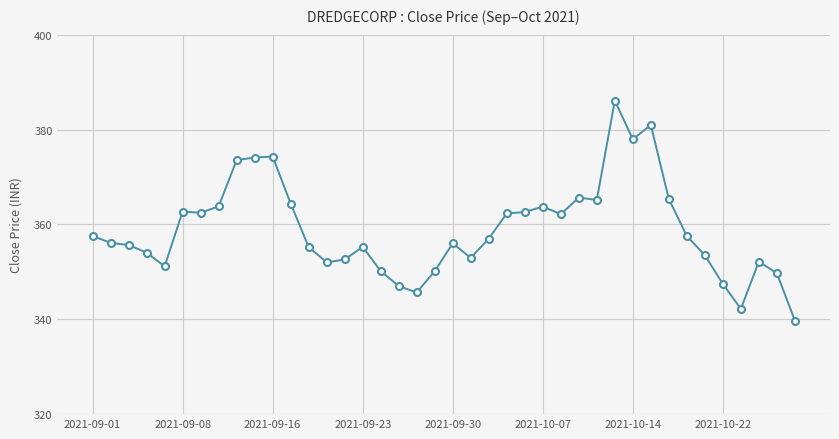

True or false: the data has more than 2 interior local peaks.

True